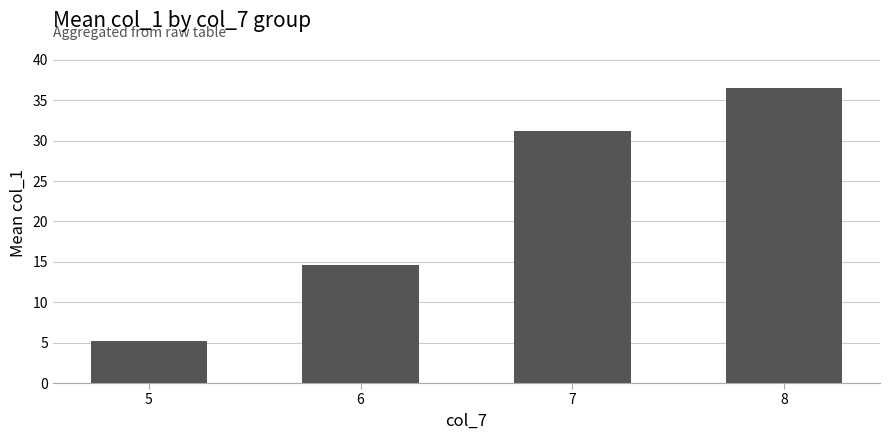

True or false: the data shows 19.6 at 7.

False